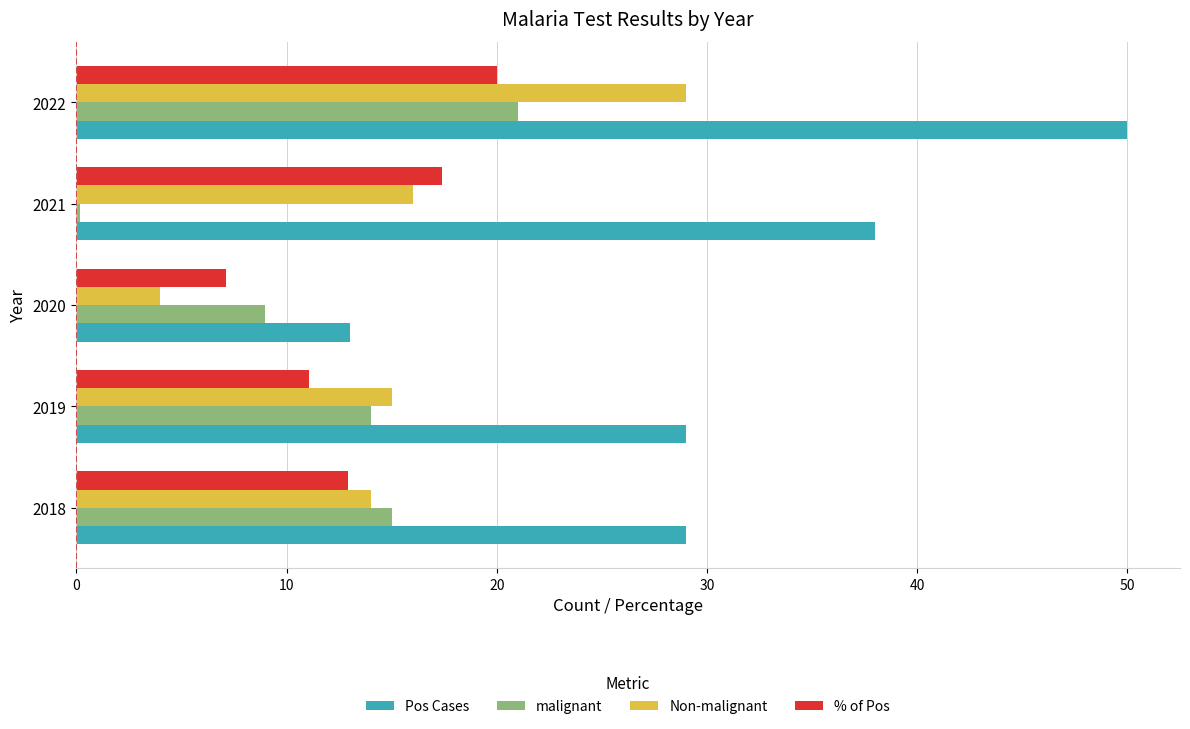

What are all the series names shown in the legend?

Pos Cases, malignant, Non-malignant, % of Pos